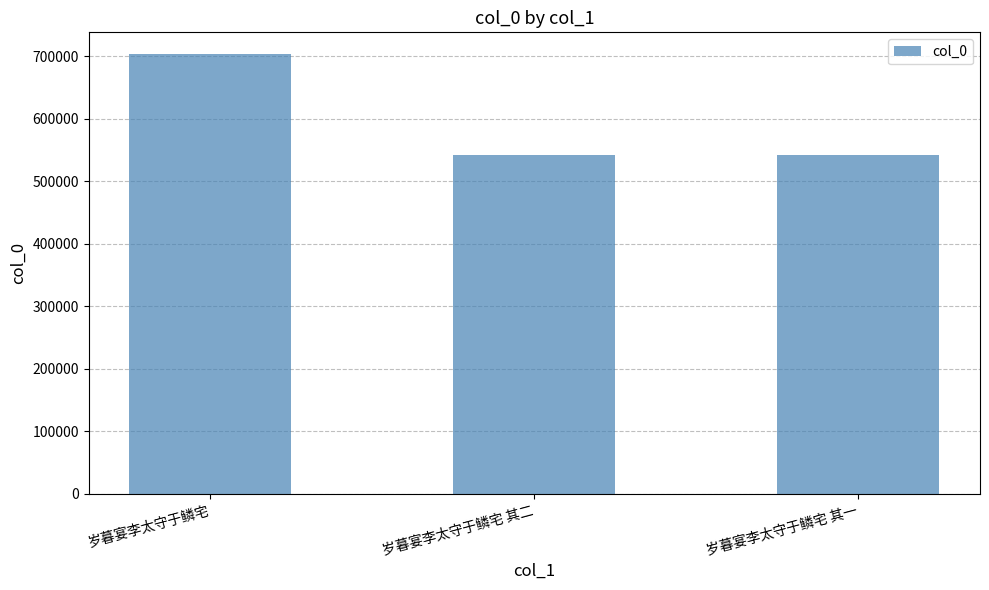

The chart shows a value of 541992 at 岁暮宴李太守于鳞宅 其二. True or false?

True